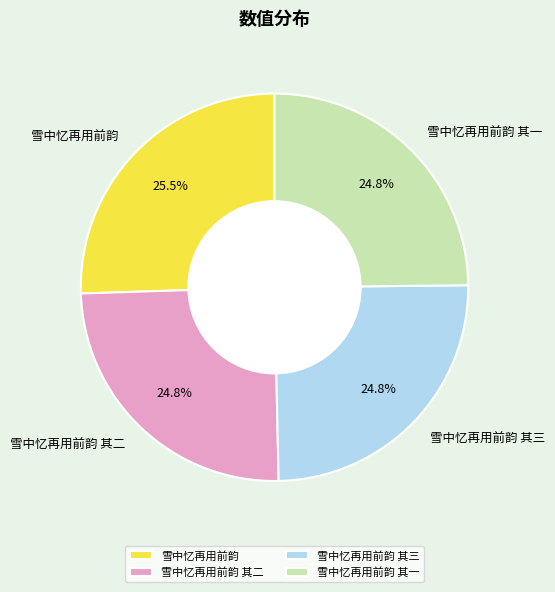

Between 雪中忆再用前韵 其二 and 雪中忆再用前韵, which is larger?

雪中忆再用前韵